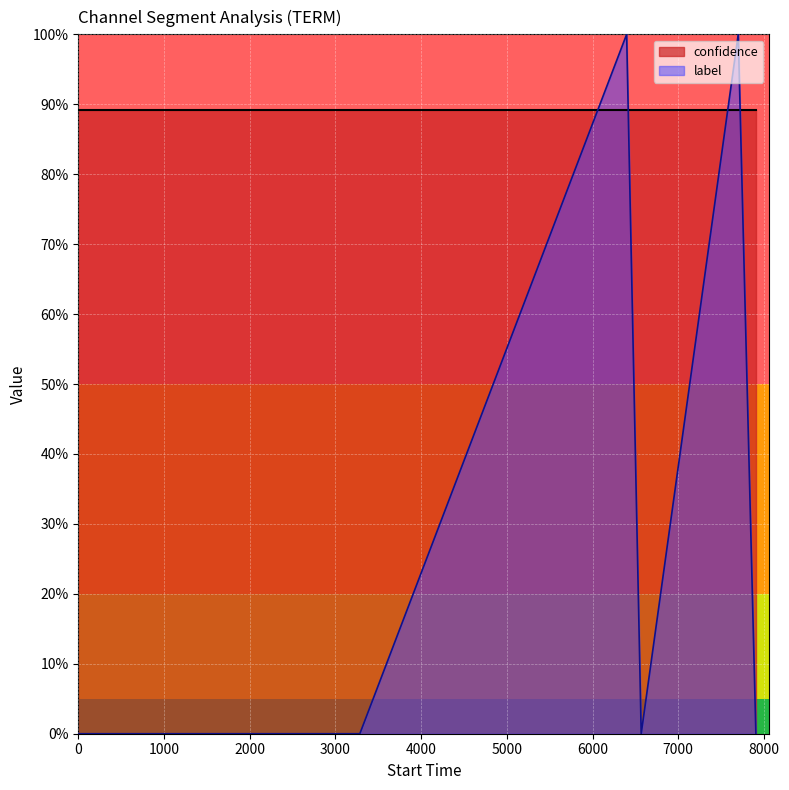

How many categories are shown in the chart?

20